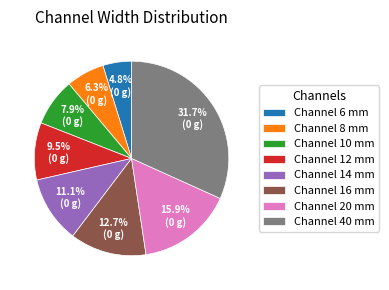

To the nearest percent, what is the difference between the largest and smallest slice percentages?

27%